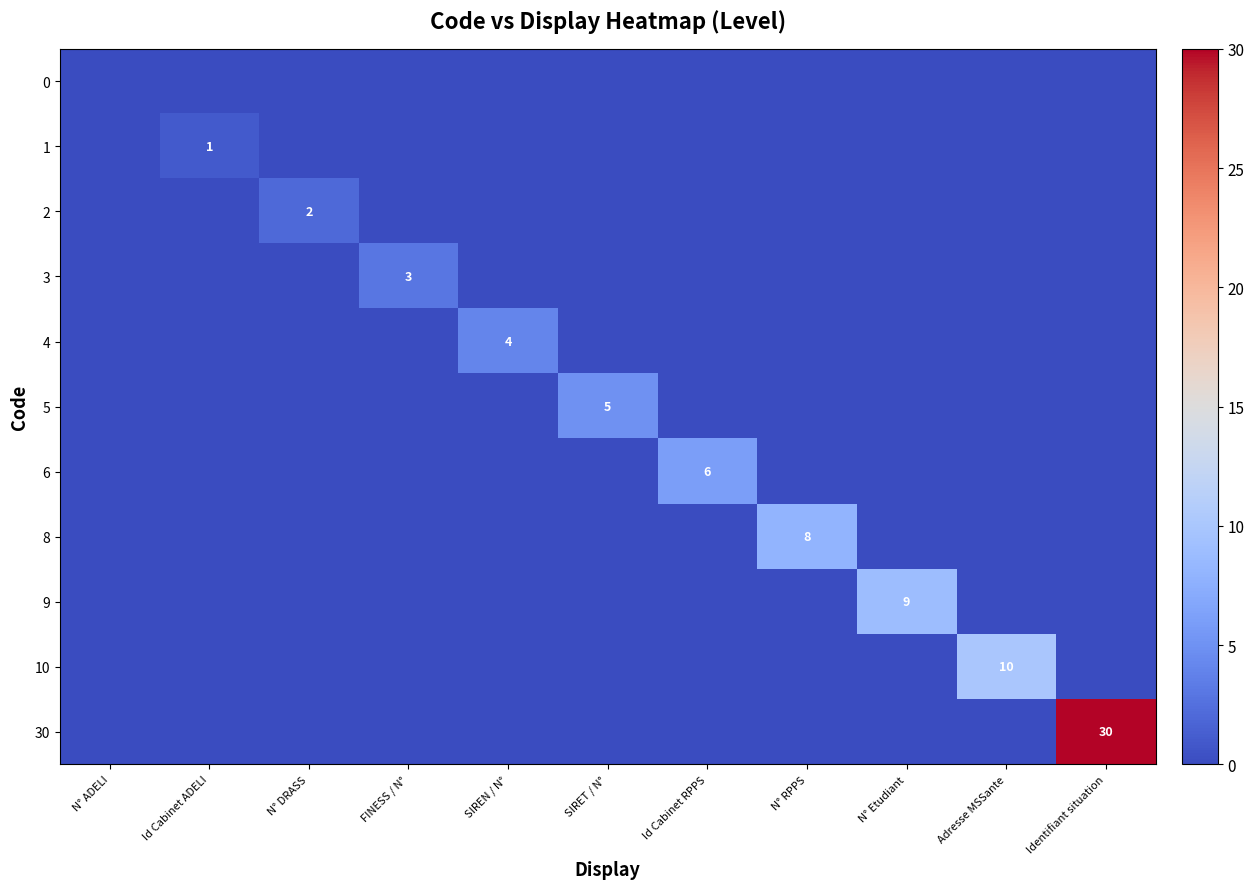

List the labels in order of 8 value, largest first.

N° RPPS, N° ADELI, Id Cabinet ADELI, N° DRASS, FINESS / N°, SIREN / N°, SIRET / N°, Id Cabinet RPPS, N° Etudiant, Adresse MSSante, Identifiant situation